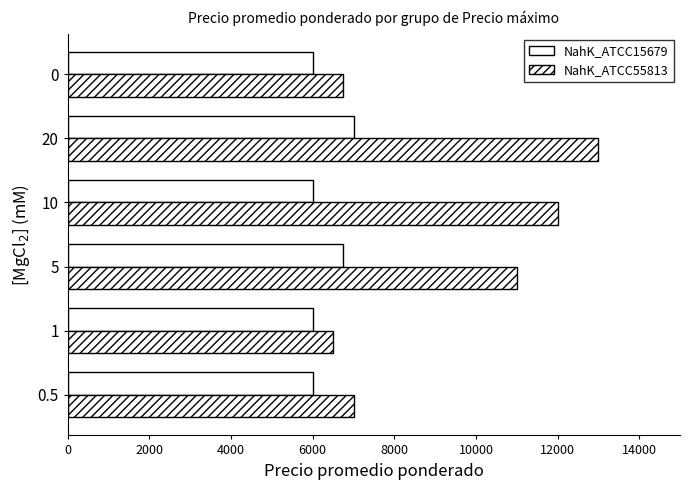

How many distinct data groups are displayed?

2